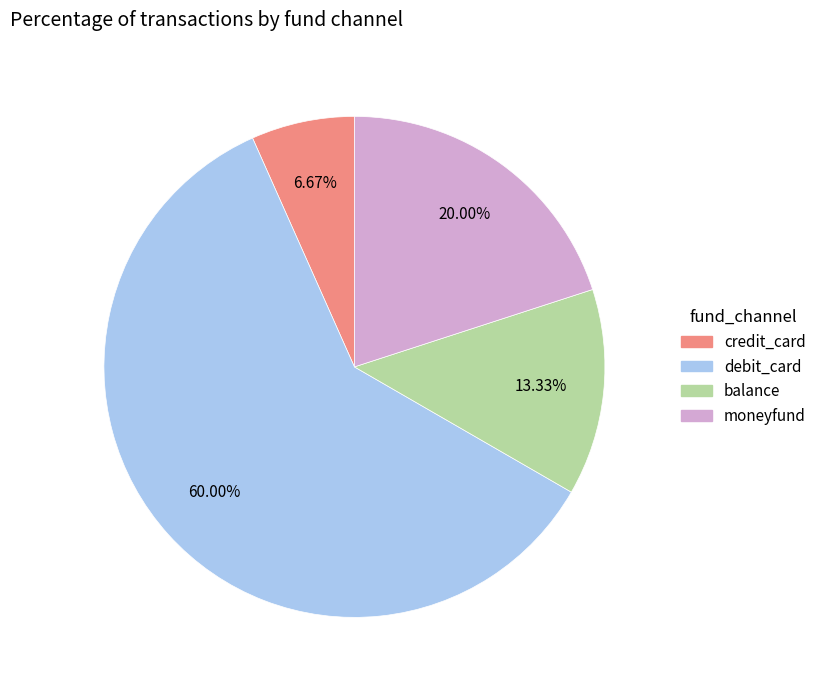

Which category has the biggest portion of the pie?

debit_card